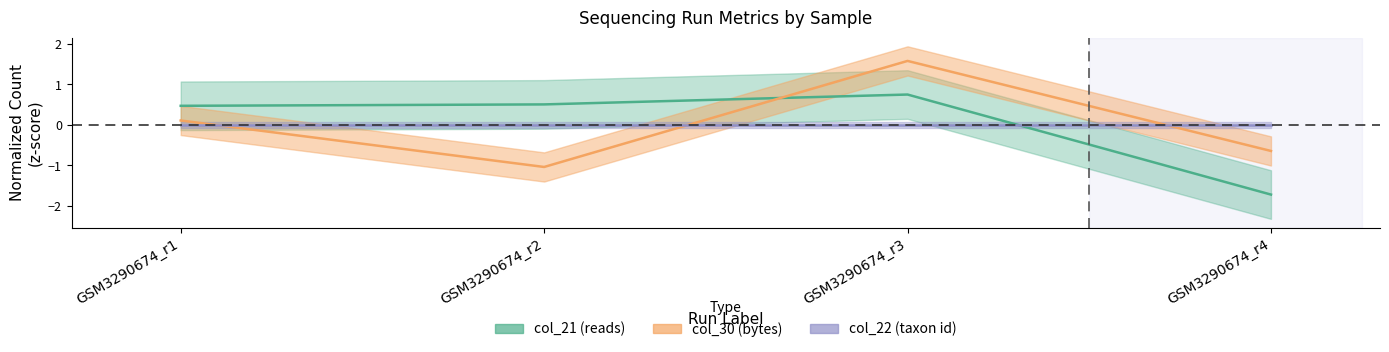

How many negative values does the col_30 series have?

2